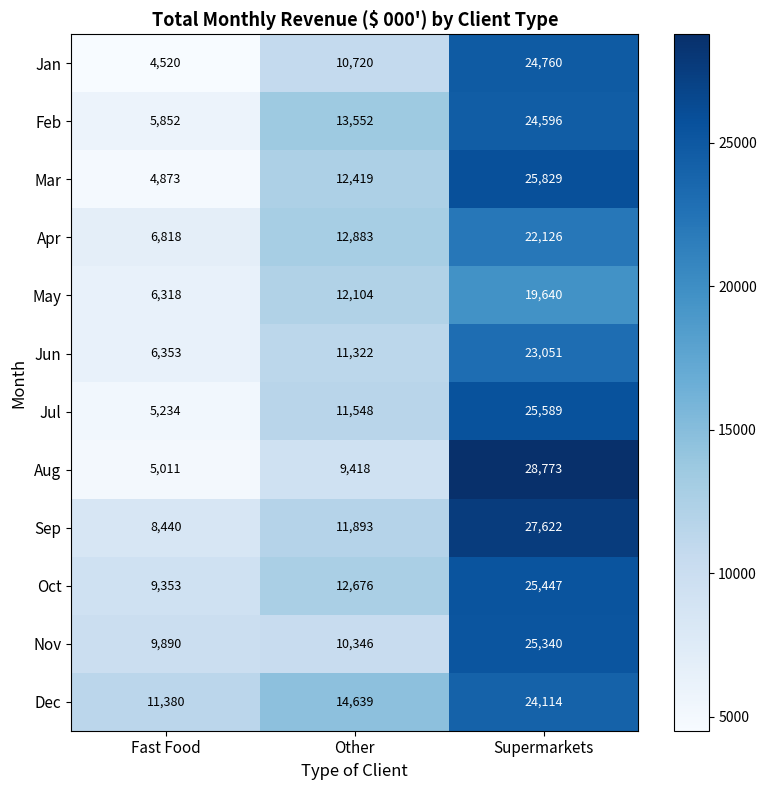

Read the Jan value at Supermarkets, to the nearest 50.

24750